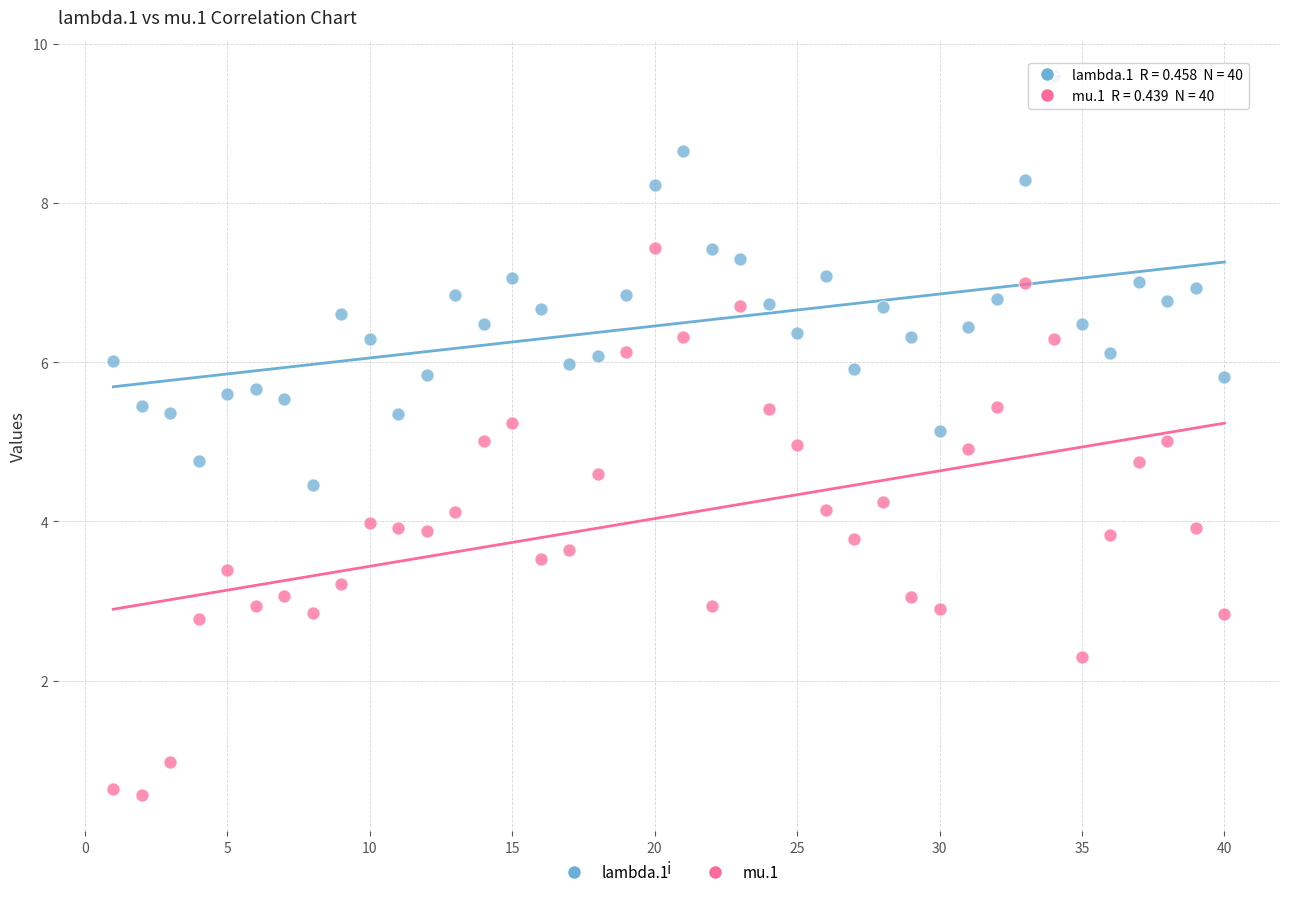

Which series reaches the minimum Y coordinate?

mu.1